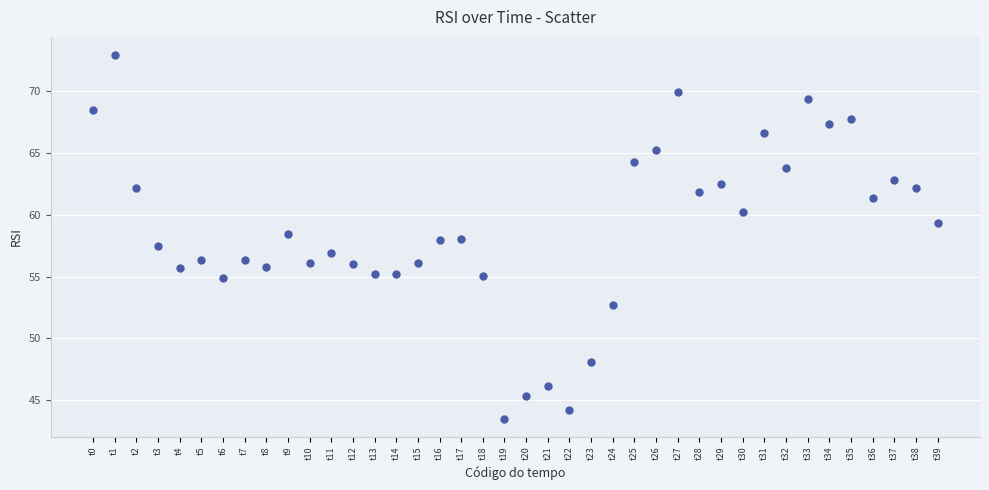

What is the range of Y values (max minus min)?

29.5